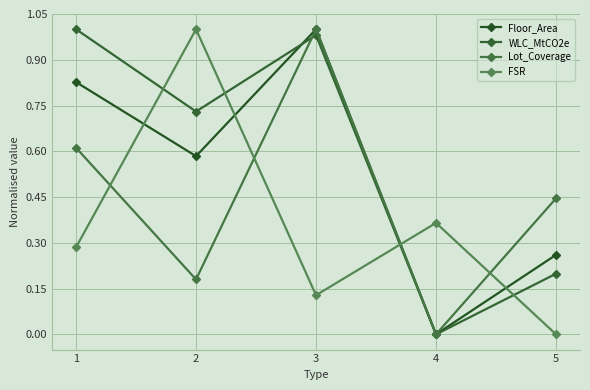

How many lines are shown in the chart?

4